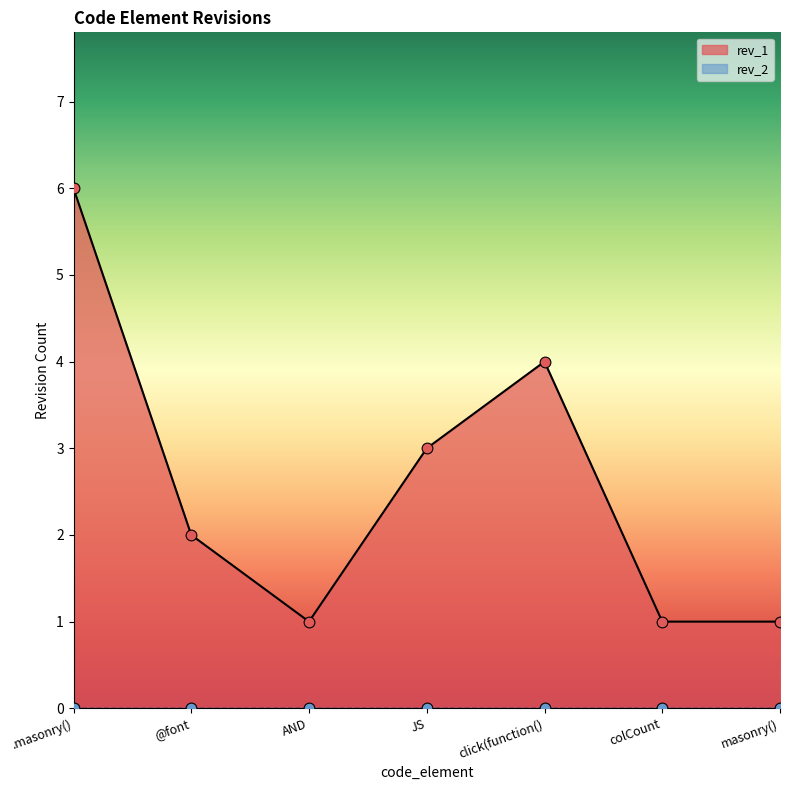

Which has a higher value, JS or @font?

JS